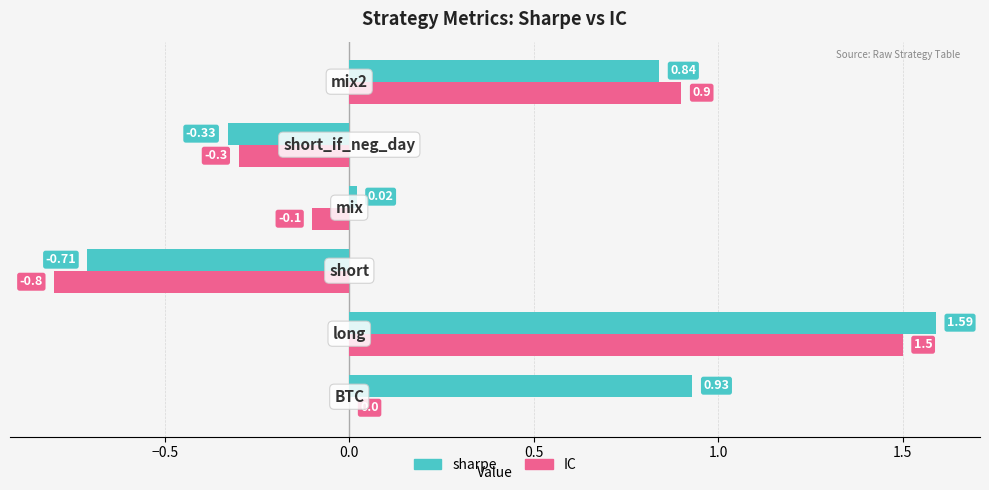

Which series has the largest total across all categories?

sharpe